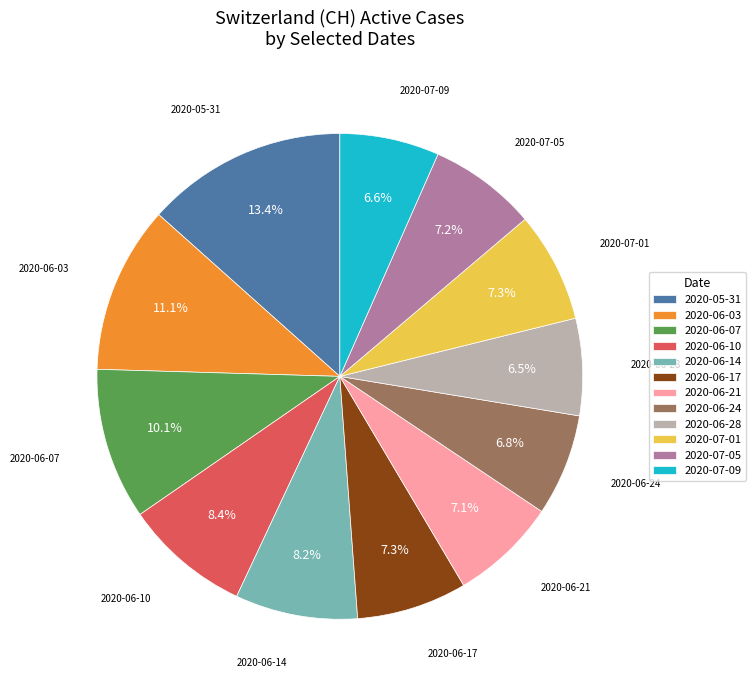

How many segments does this pie chart have?

12